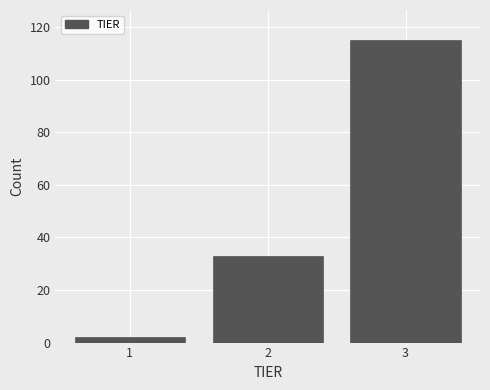

Reading left to right, transcribe this chart: for each bar, give the range it covers on the x-axis and its height. The values are not printed on the chart, so give them approximately, as read against the axis.

0.5 to 1.5: 2
1.5 to 2.5: 34
2.5 to 3.5: 116